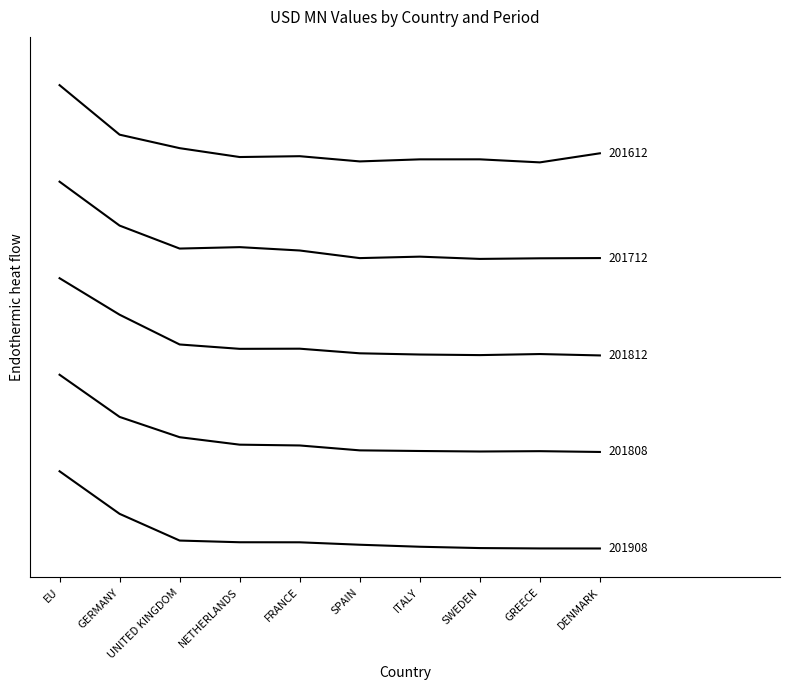

The 201908 Value series shows 0.4 at GERMANY. True or false?

True